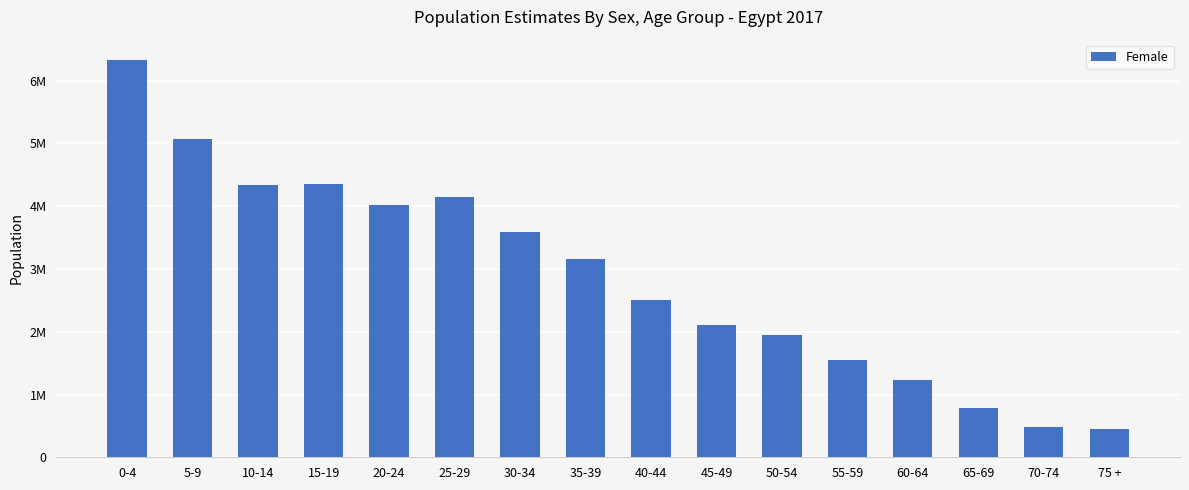

Which label corresponds to the largest value in the chart?

0-4